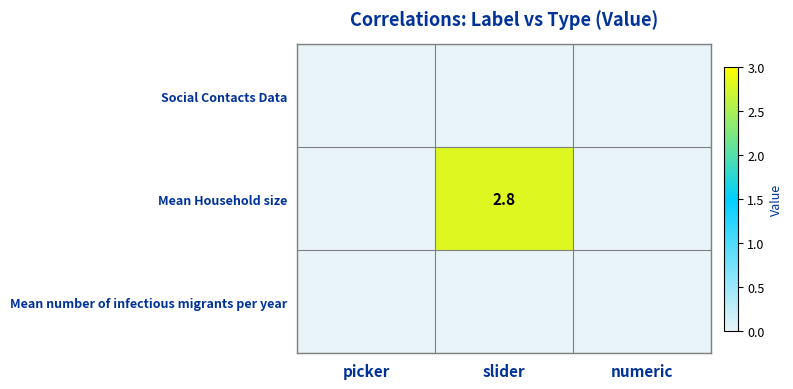

The Mean number of infectious migrants per year series shows 0.0 at numeric. True or false?

True